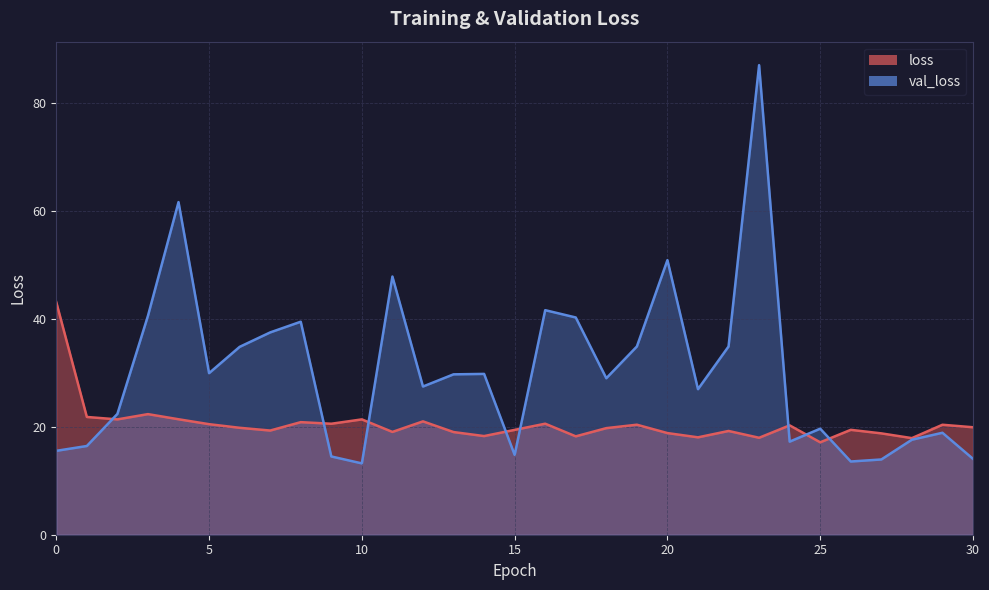

True or false: val_loss has more than 1 points higher than both neighbors.

True